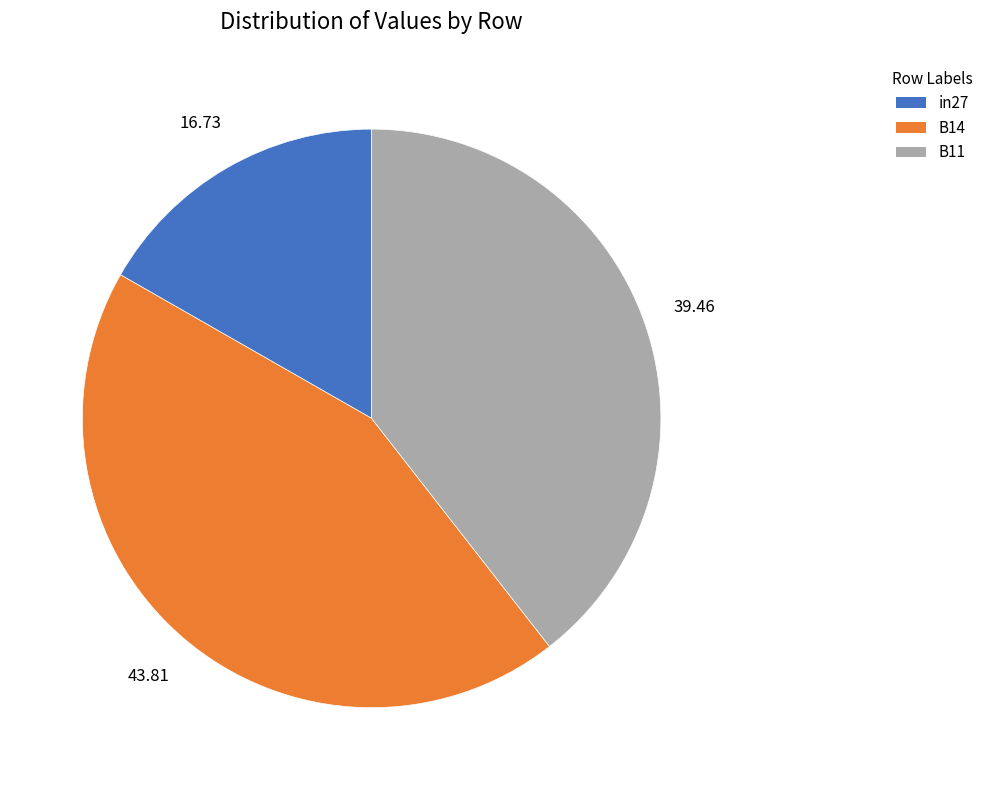

Rank the categories by value from highest to lowest.

B14, B11, in27